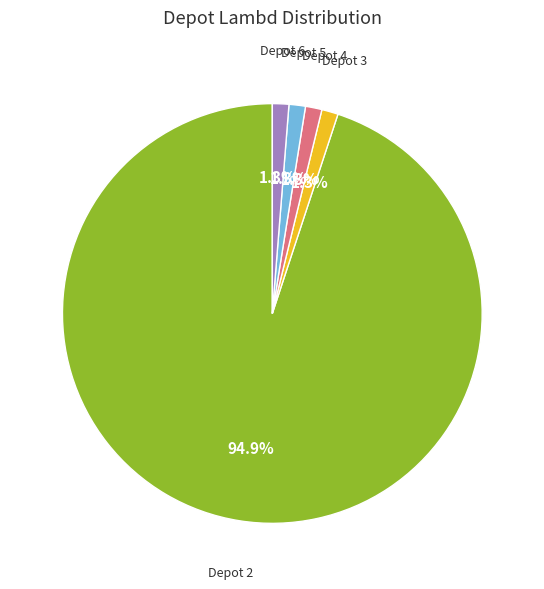

Does Depot 4 account for over 50% of the chart?

No